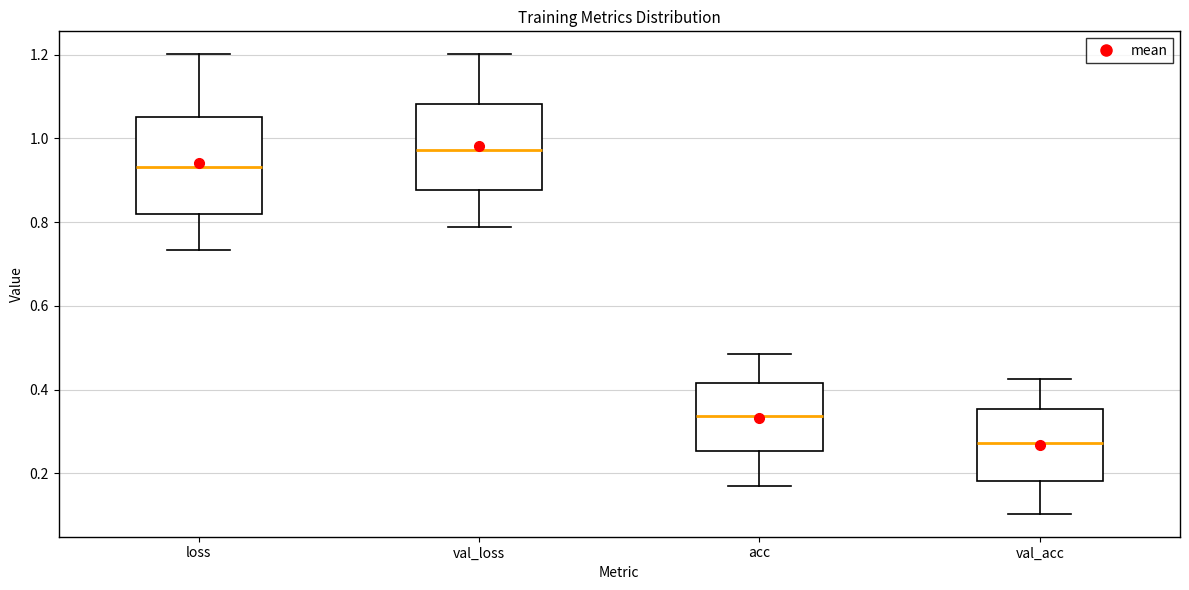

Reading left to right, read every box against the y-axis: the position of its median line, the range the box covers, and the ends of its whiskers. The values are not printed on the chart, so give them approximately, as read against the axis.

loss: median 0.94, box 0.82 to 1.04, whiskers 0.74 to 1.20
val_loss: median 0.98, box 0.88 to 1.08, whiskers 0.78 to 1.20
acc: median 0.34, box 0.26 to 0.42, whiskers 0.16 to 0.48
val_acc: median 0.28, box 0.18 to 0.36, whiskers 0.10 to 0.42